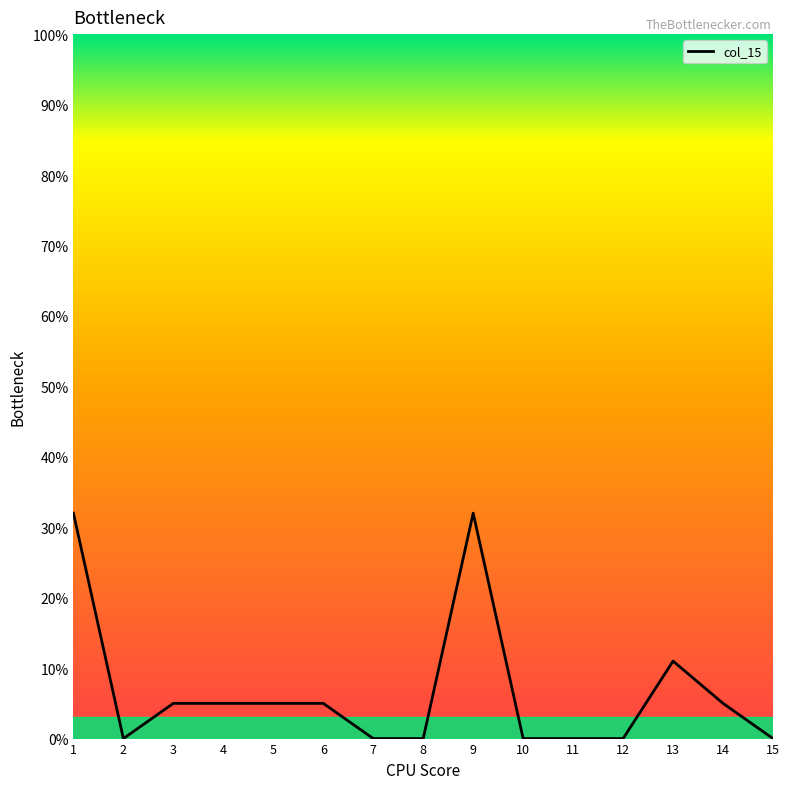

Does the chart display data point markers on the line(s)?

No